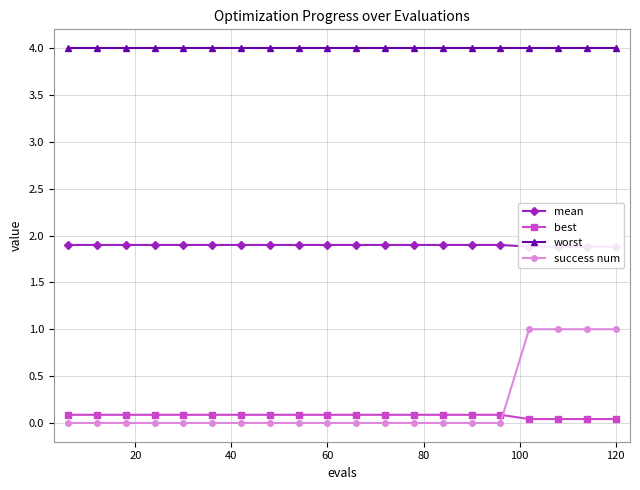

Does the chart display data point markers on the line(s)?

Yes